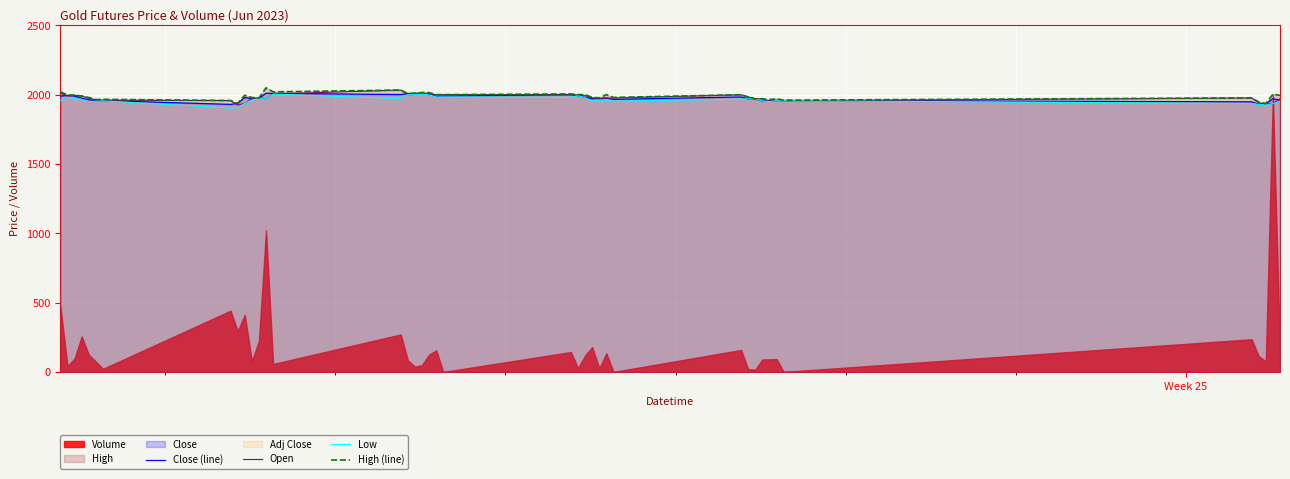

What is the maximum value for High (line)?

2049.0